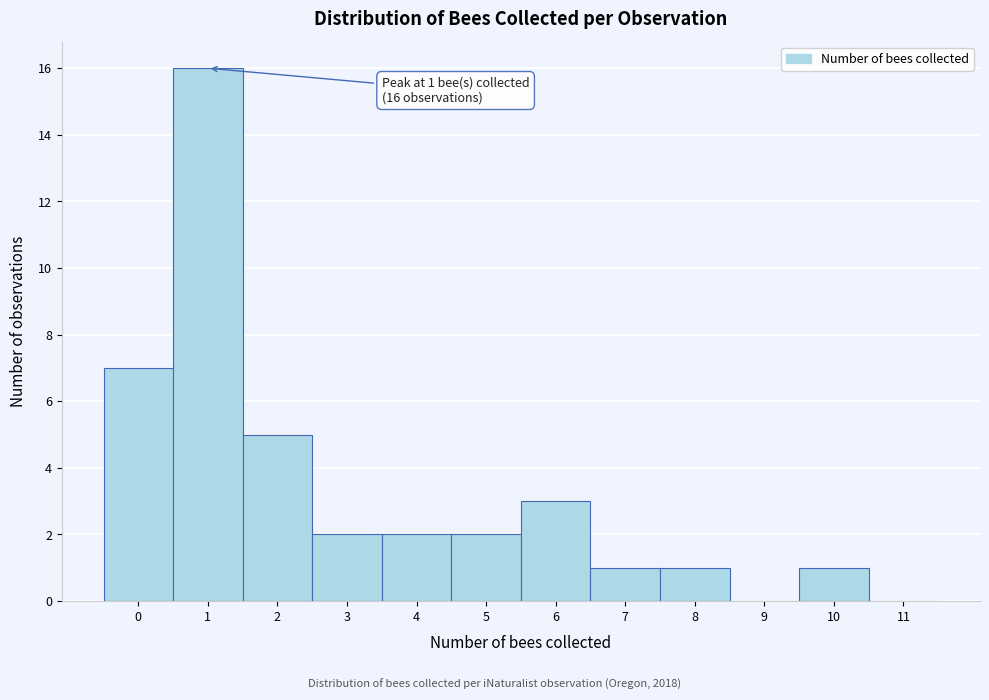

Reading right to left, extract all data points from this chart.

11=0	10=1	9=0	8=1	7=1	6=3	5=2	4=2	3=2	2=5	1=16	0=7